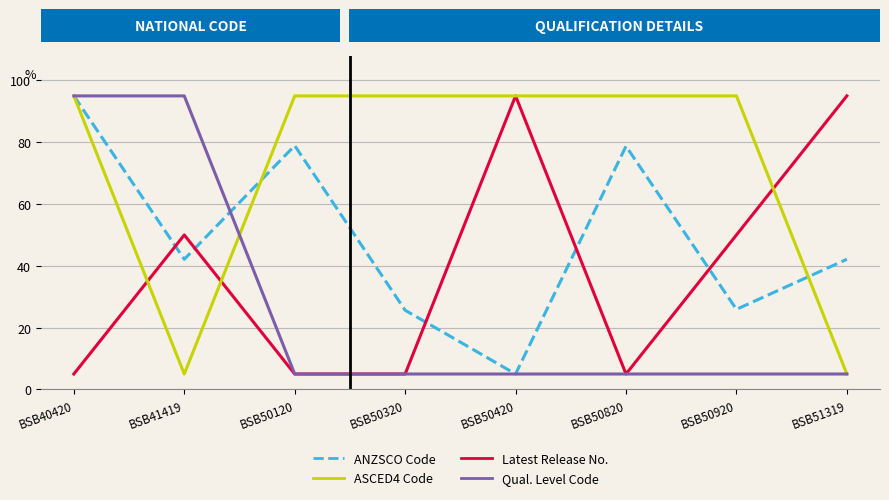

What is the difference between the highest and lowest values at BSB41419?

90.0